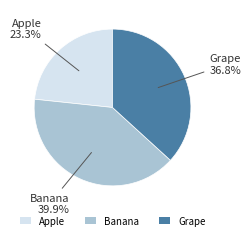

Does Grape represent more than half of the total?

No